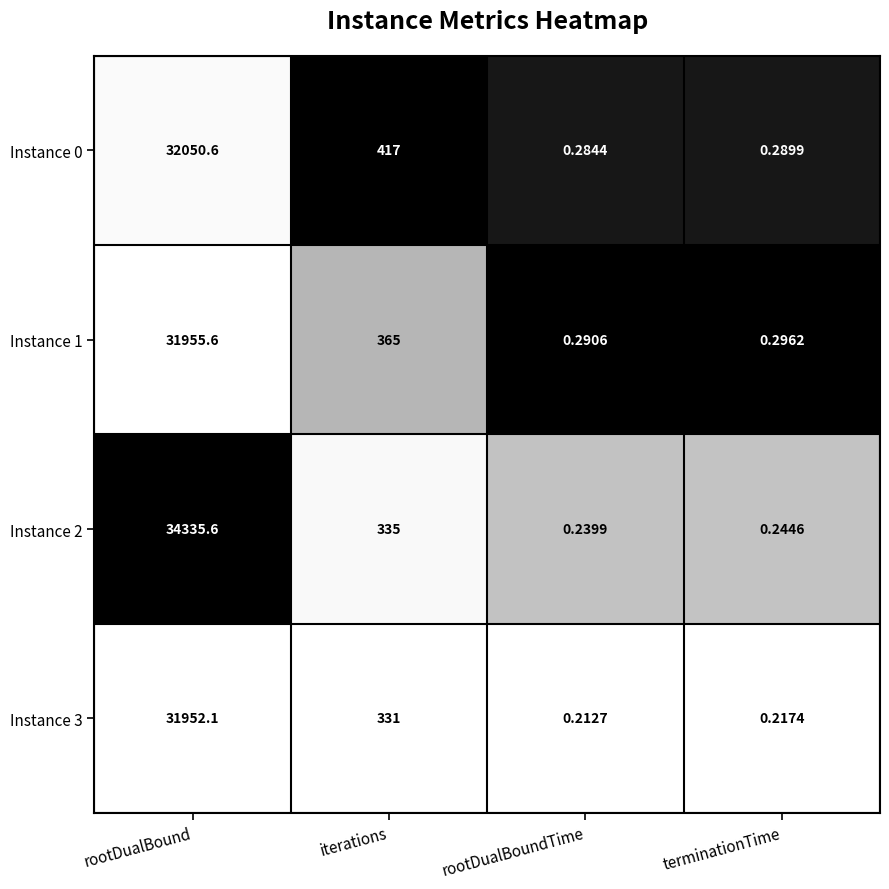

Rank the categories by Instance 1 value from highest to lowest.

rootDualBound, iterations, terminationTime, rootDualBoundTime